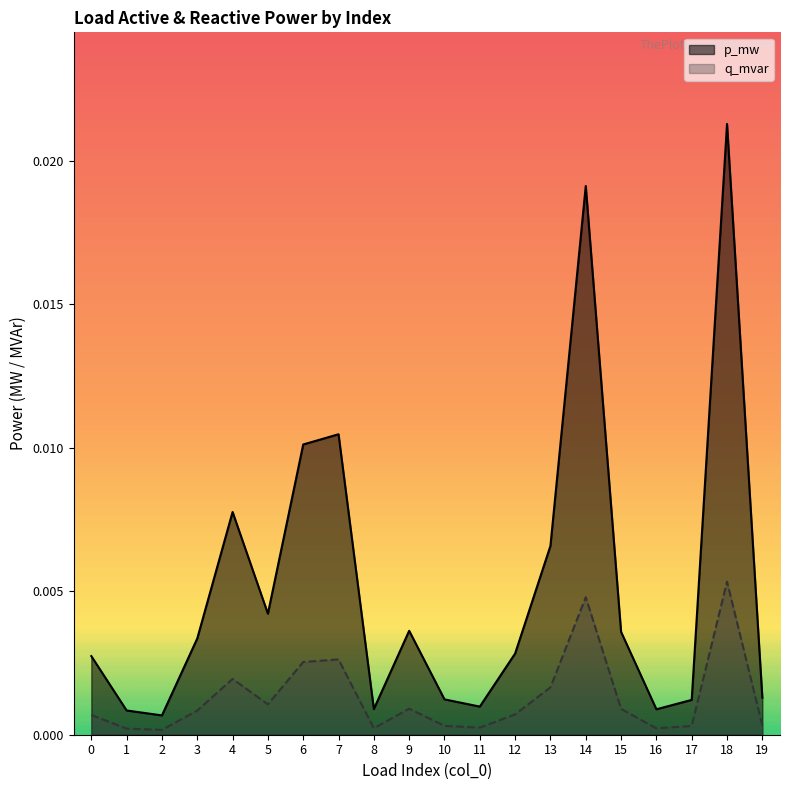

True or false: p_mw and q_mvar cross at least once.

False